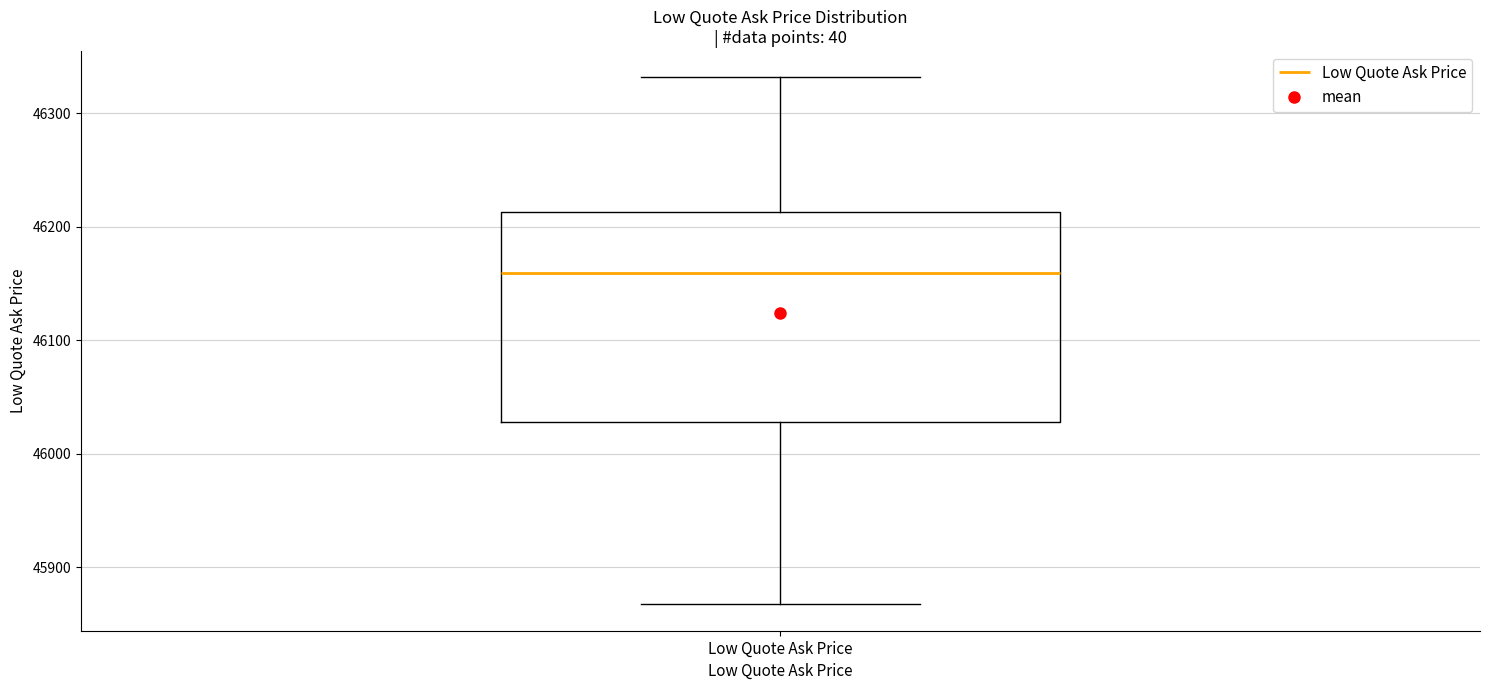

Transcribe this box plot: give where the median line is, the range the box spans, and where the two whiskers end, as read against the y-axis. The values are not printed on the chart, so give them approximately, as read against the axis.

median 46160, box 46030 to 46210, whiskers 45870 to 46330